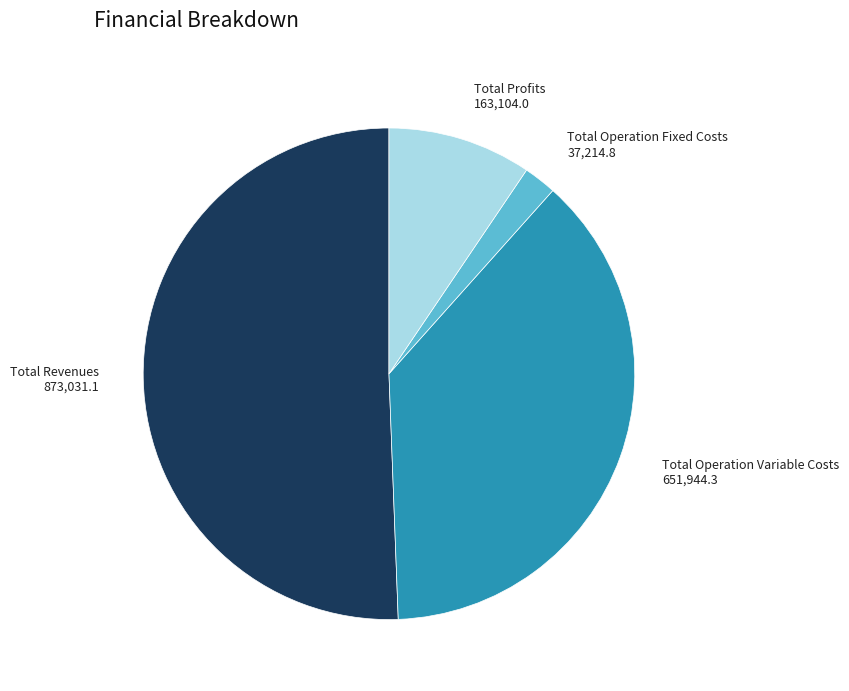

Do Total Operation Variable Costs and Total Revenues together represent more than half of the pie?

Yes